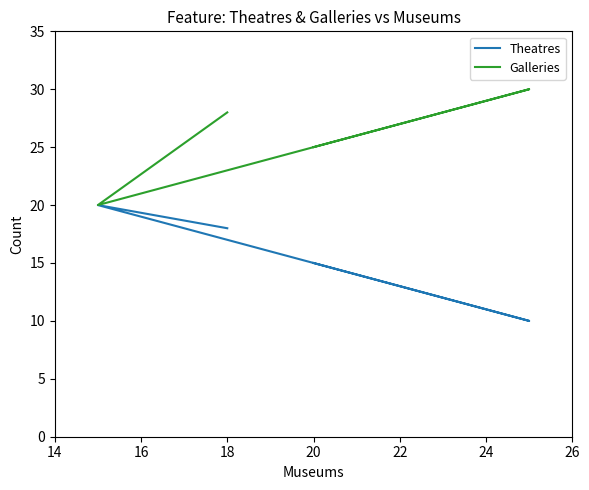

Which series has the widest spread of values?

Theatres